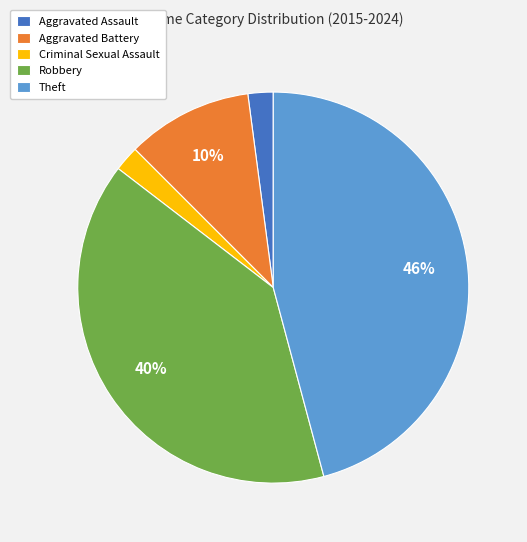

Does Theft account for over 50% of the chart?

No